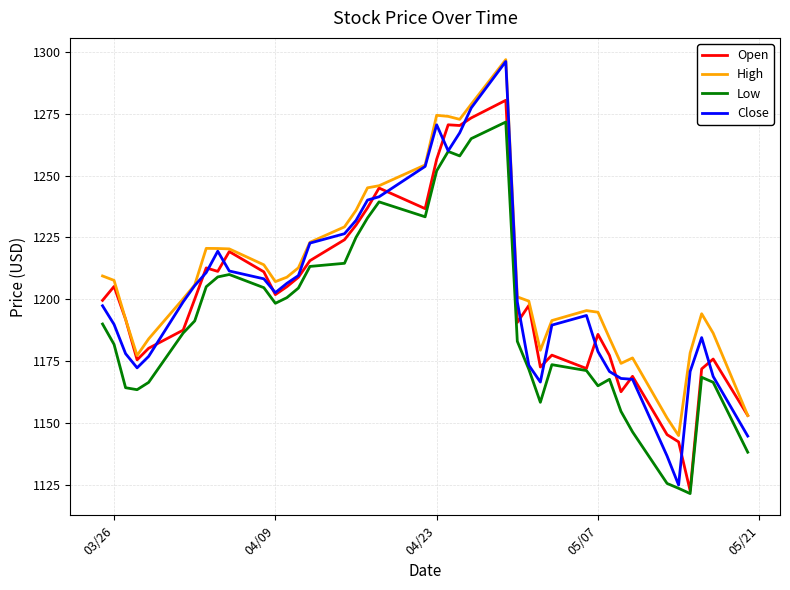

Which series has the largest range (max minus min)?

Close